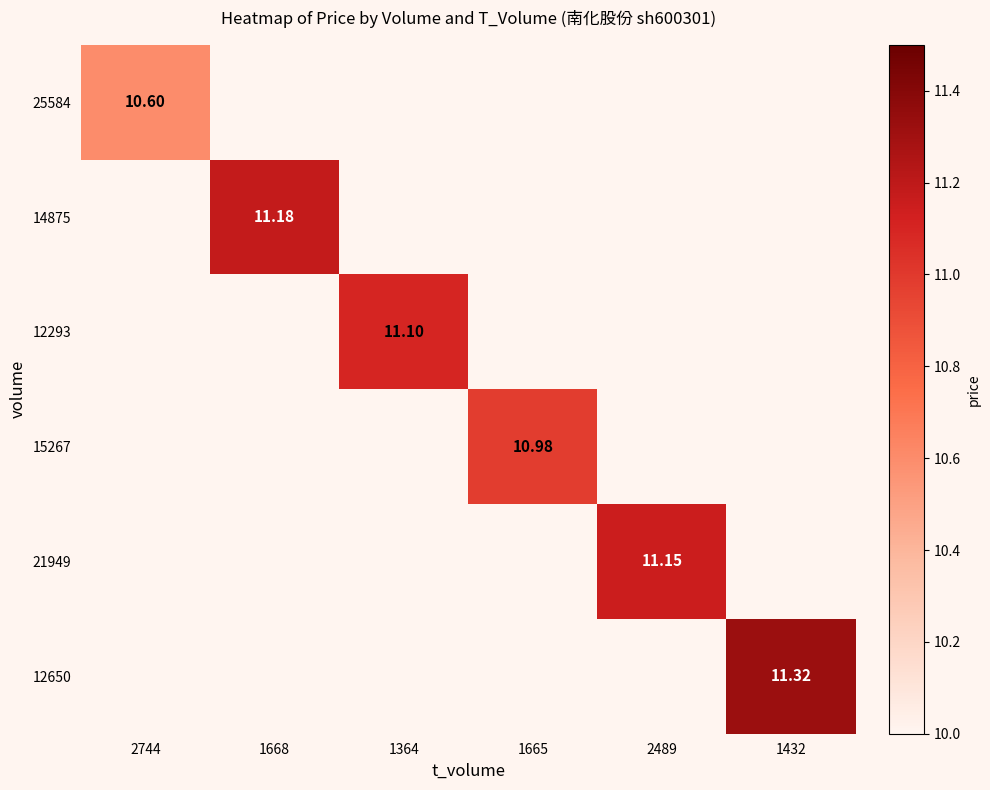

How many categories are shown in the chart?

6